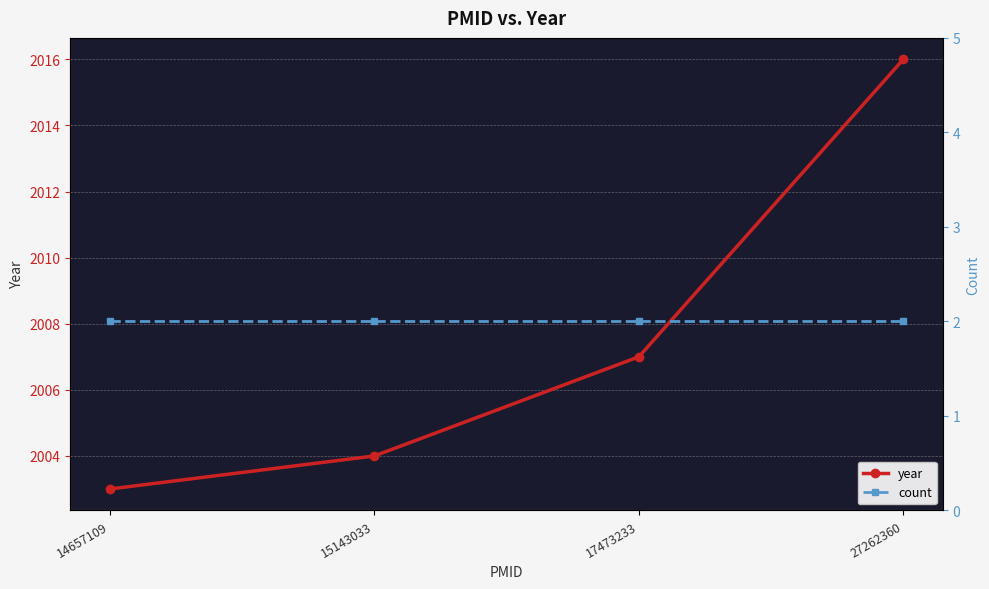

What is the value of the year point at the 1st from the left?

2003